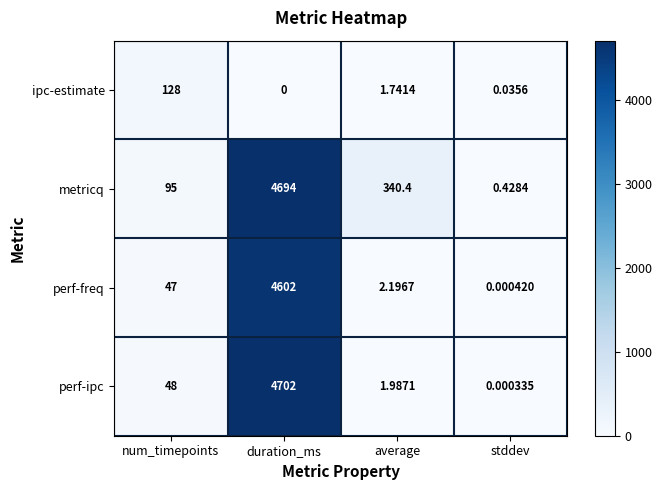

At which label does perf-freq reach its minimum?

stddev